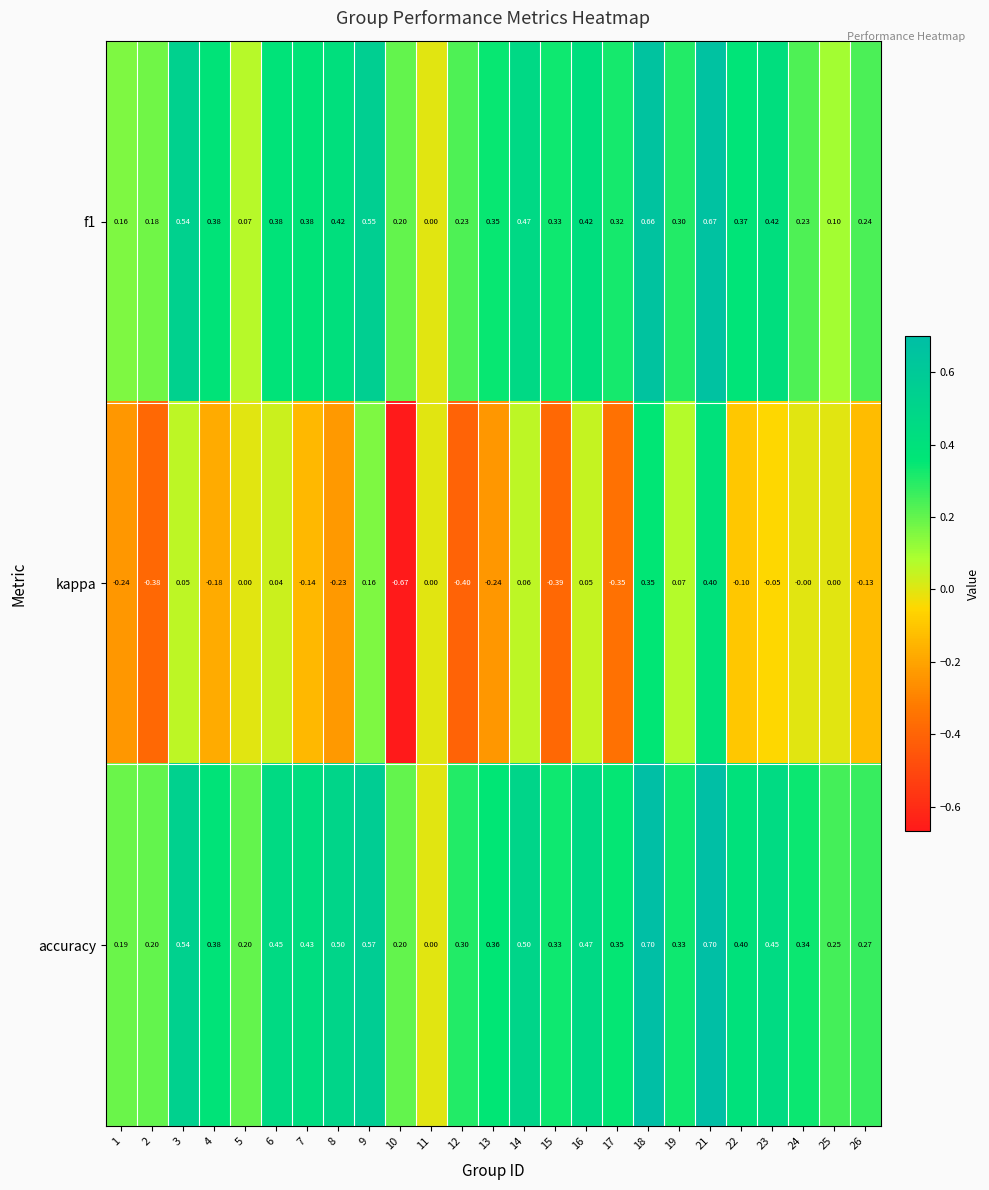

Is the value of f1 at 2 greater than the value of kappa at 14?

Yes